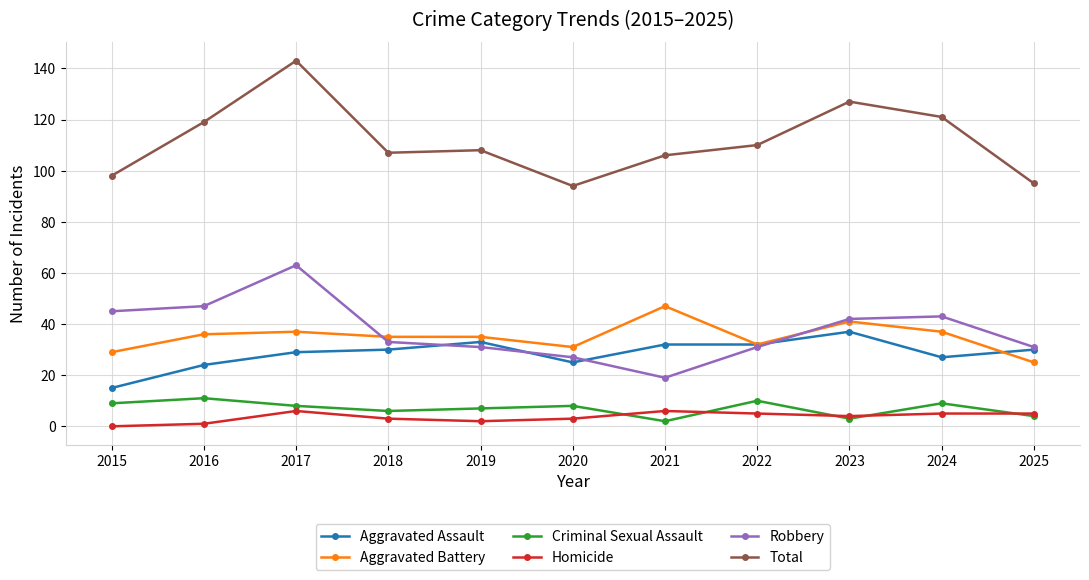

The value of Robbery at 2015 is 45. True or false?

True